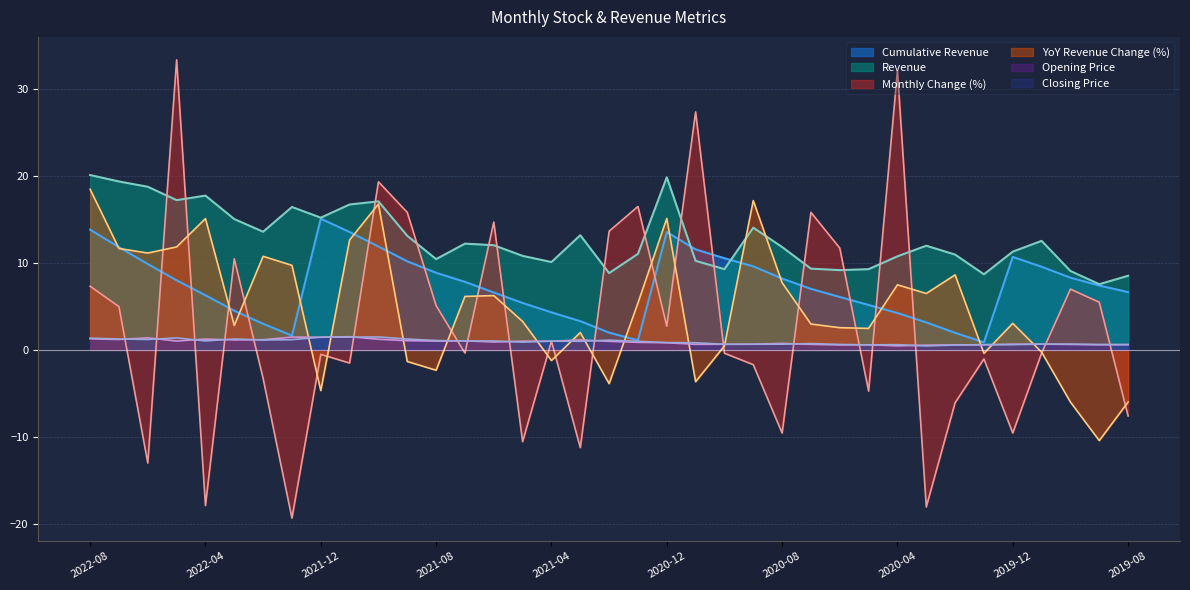

Which series has the largest total across all categories?

Revenue